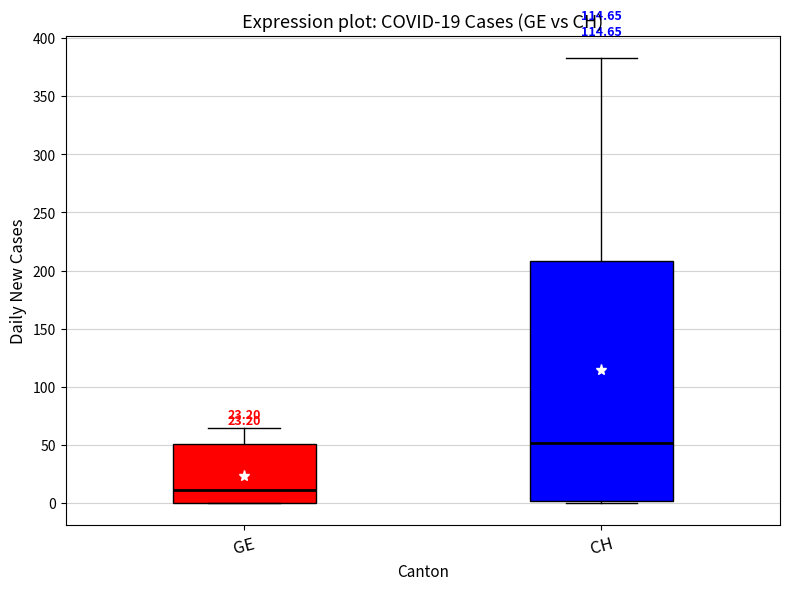

Which box is the tallest, from its lower edge to its upper edge?

CH